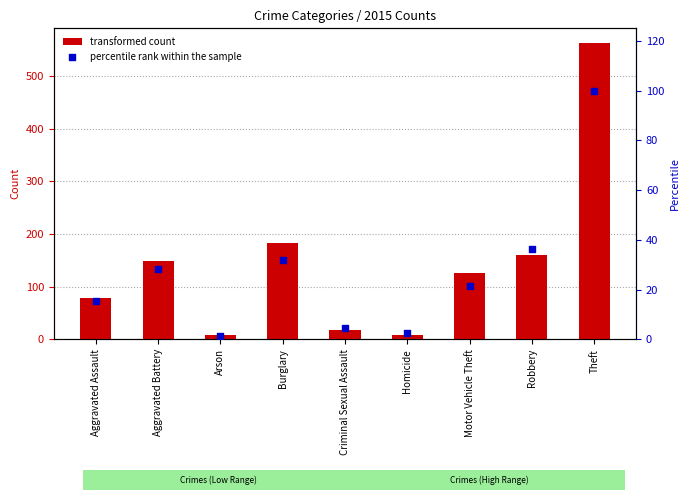

At how many categories does at least one series exceed 192?

1